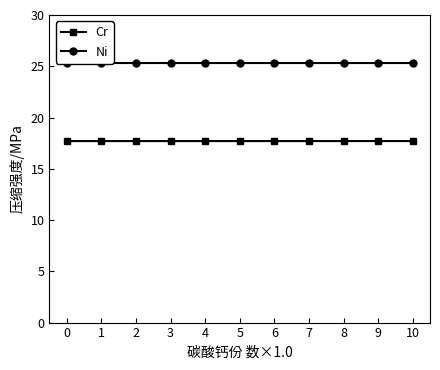

Reading left to right, extract all data points from this chart.

Cr: 0=17.7	1=17.7	2=17.7	3=17.7	4=17.7	5=17.7	6=17.7	7=17.7	8=17.7	9=17.7	10=17.7
Ni: 0=25.3	1=25.3	2=25.3	3=25.3	4=25.3	5=25.3	6=25.3	7=25.3	8=25.3	9=25.3	10=25.3